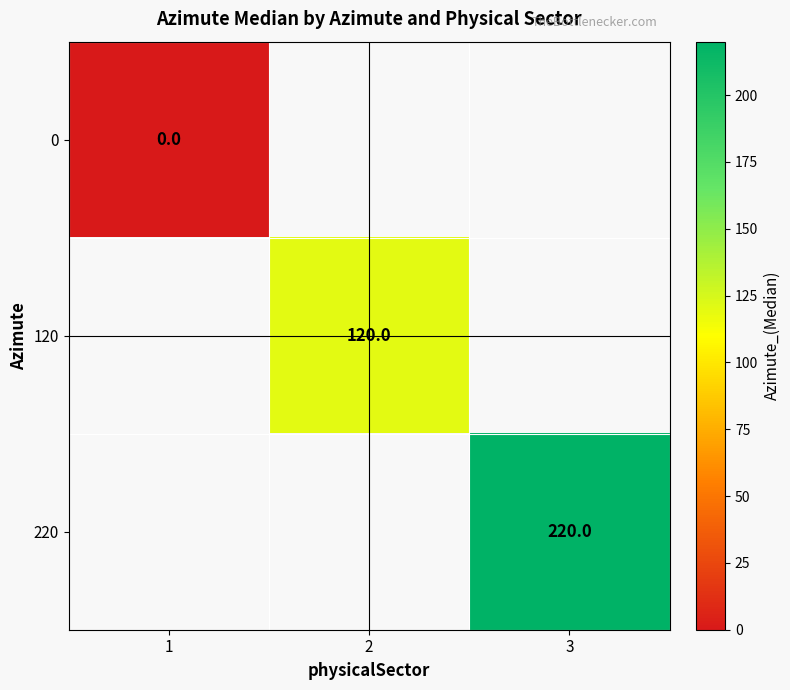

Is it true that 120 equals 215 at 2?

False